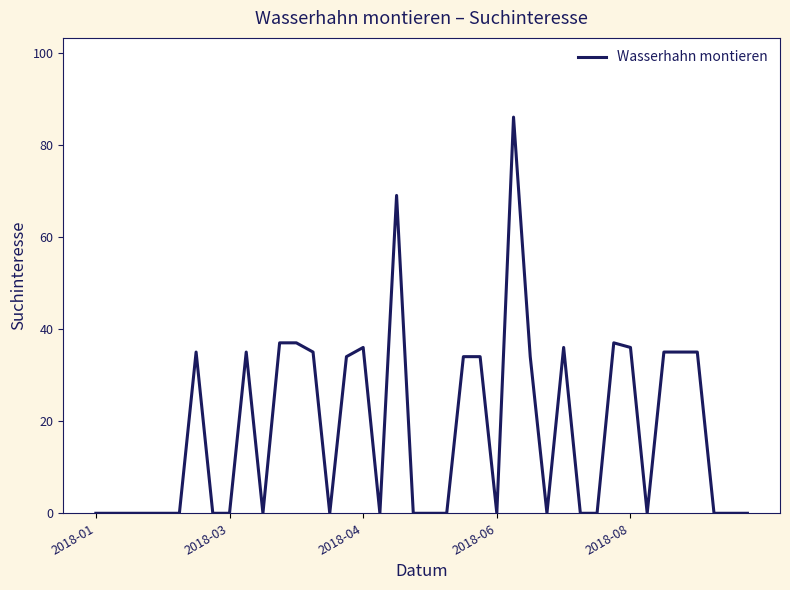

What is the greatest value displayed?

86